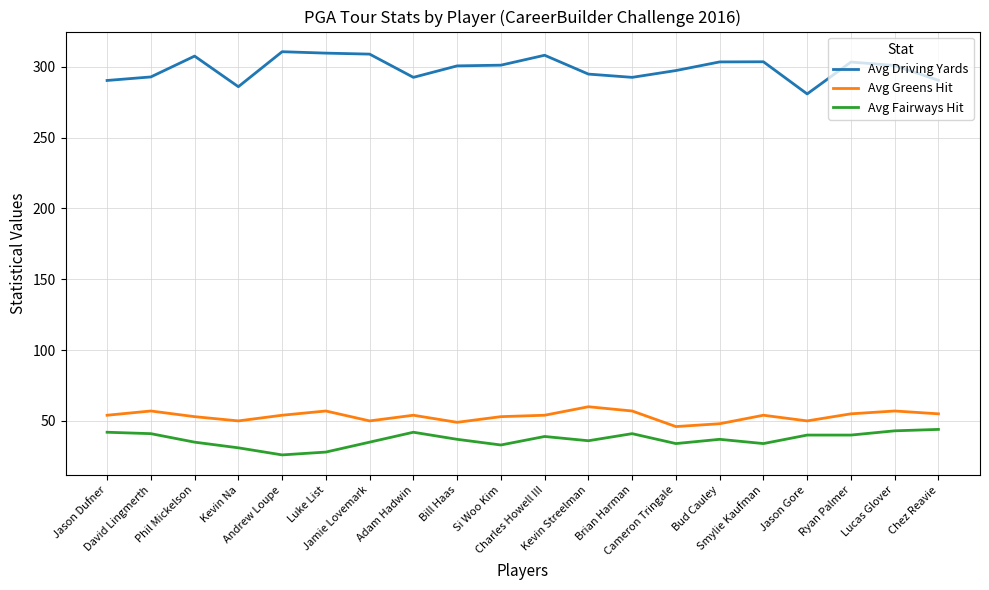

Which series has the widest spread of values?

Avg Driving Yards